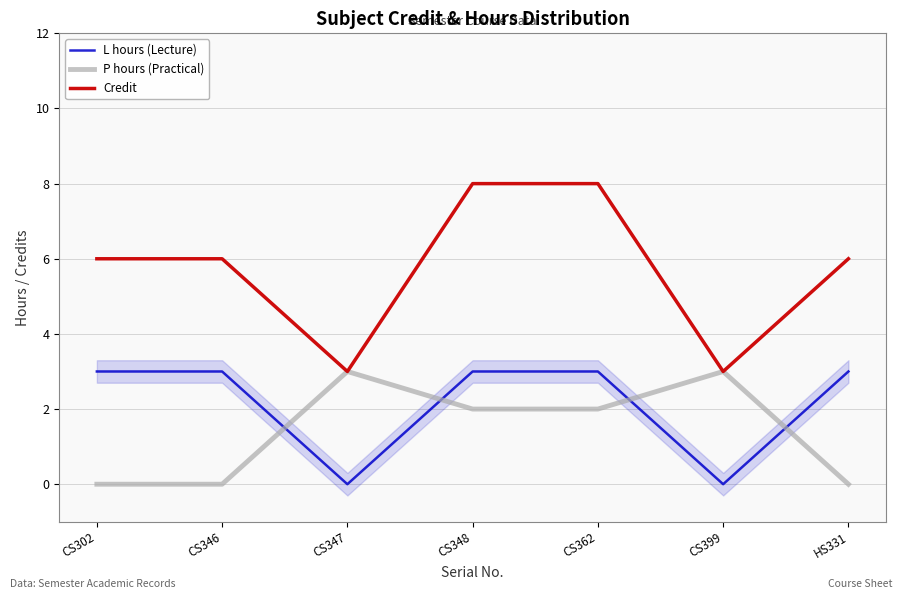

How many interior local valleys does the Credit series have?

2